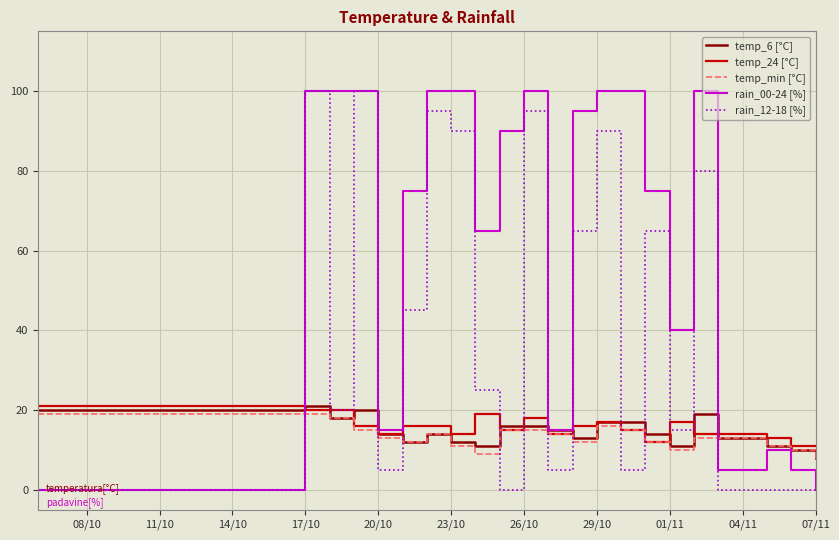

Which series has the largest total across all categories?

rain_00-24 [%]